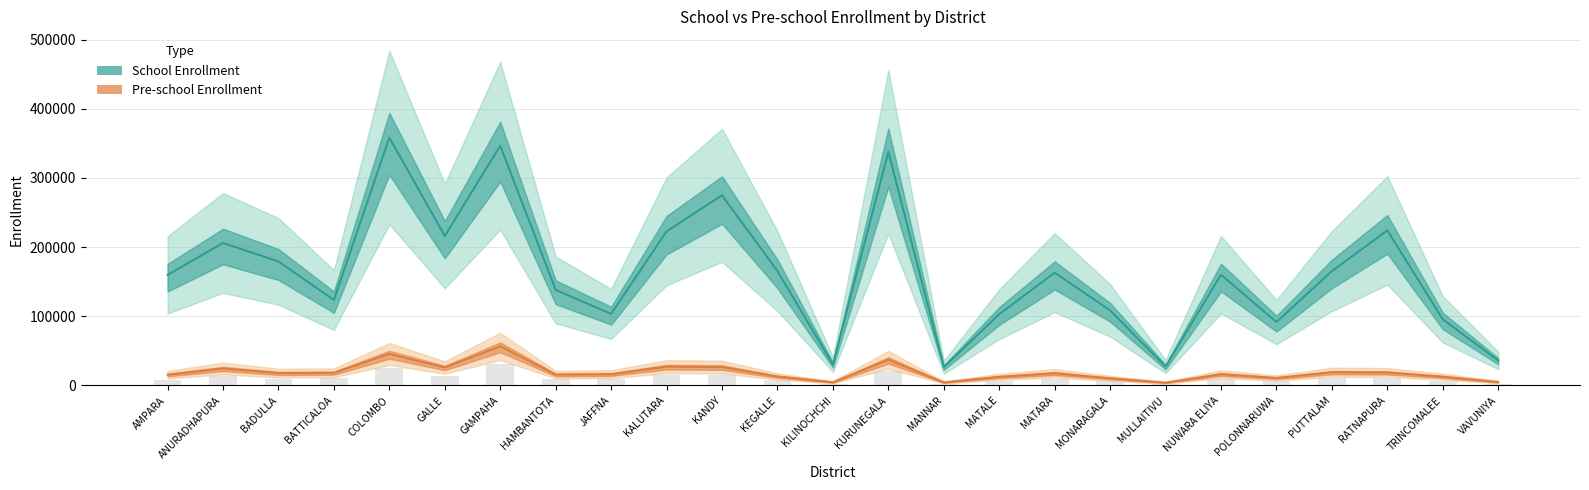

At which label does Pre-school Enrollment first exceed 16205?

ANURADHAPURA